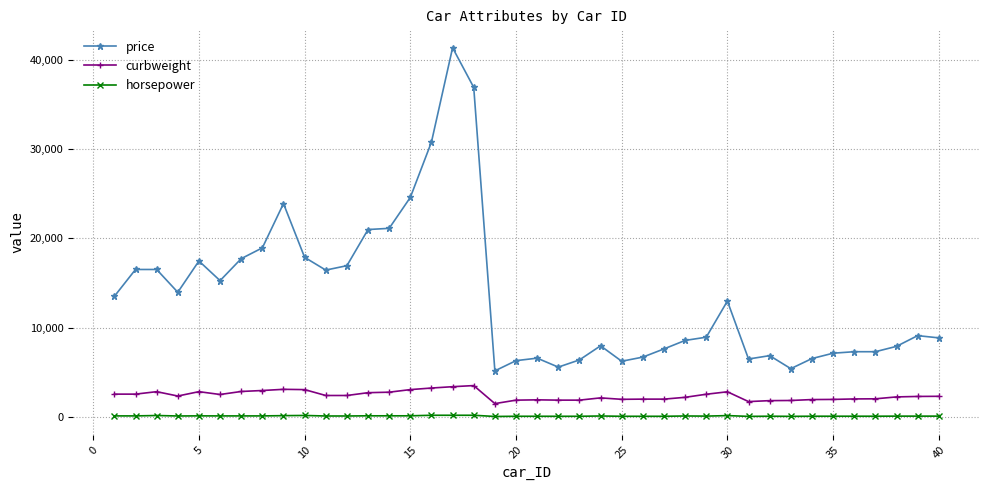

True or false: price and curbweight cross at least once.

False